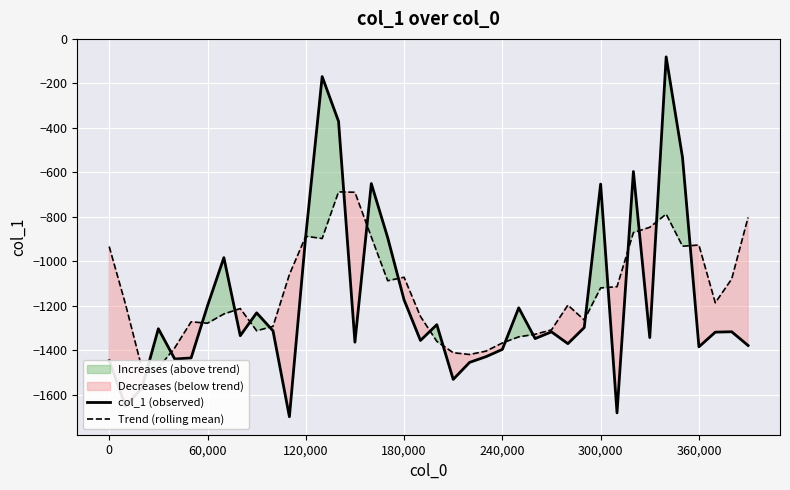

What is the highest value of the col_1 (observed) series?

-80.5